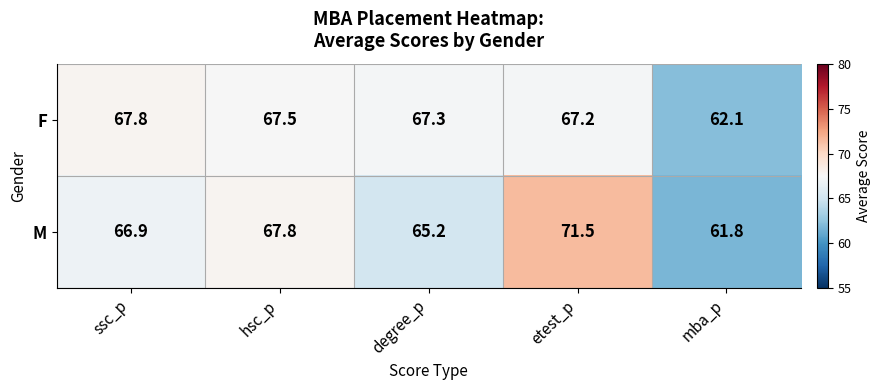

At hsc_p, list the series in order from smallest to largest.

F, M